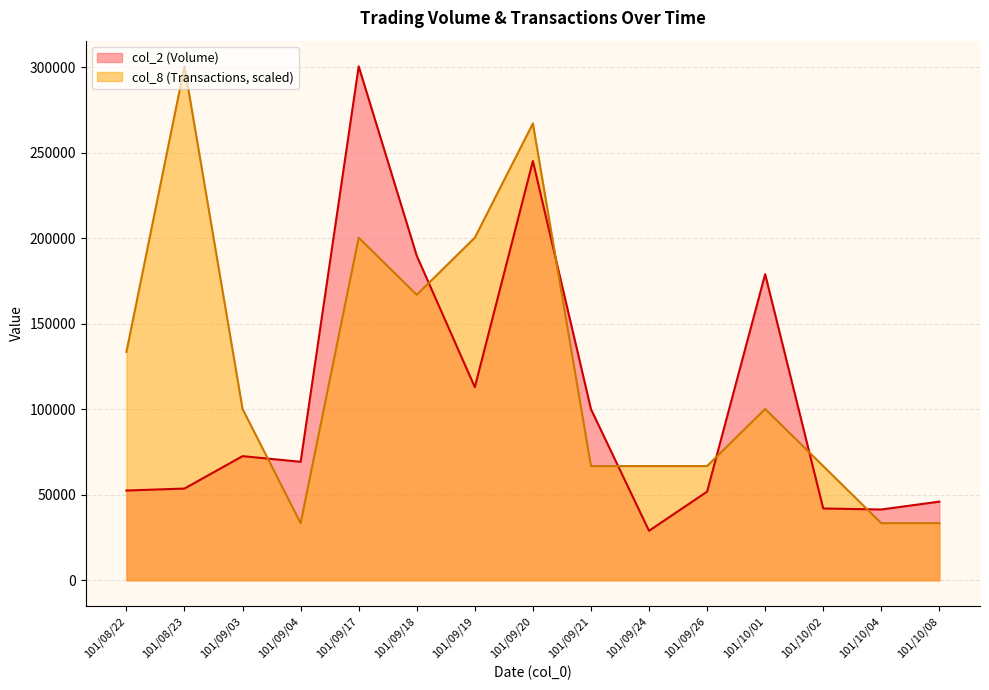

After their last crossing, which series has the higher values: col_8 (Transactions) or col_2 (Volume)?

col_2 (Volume)